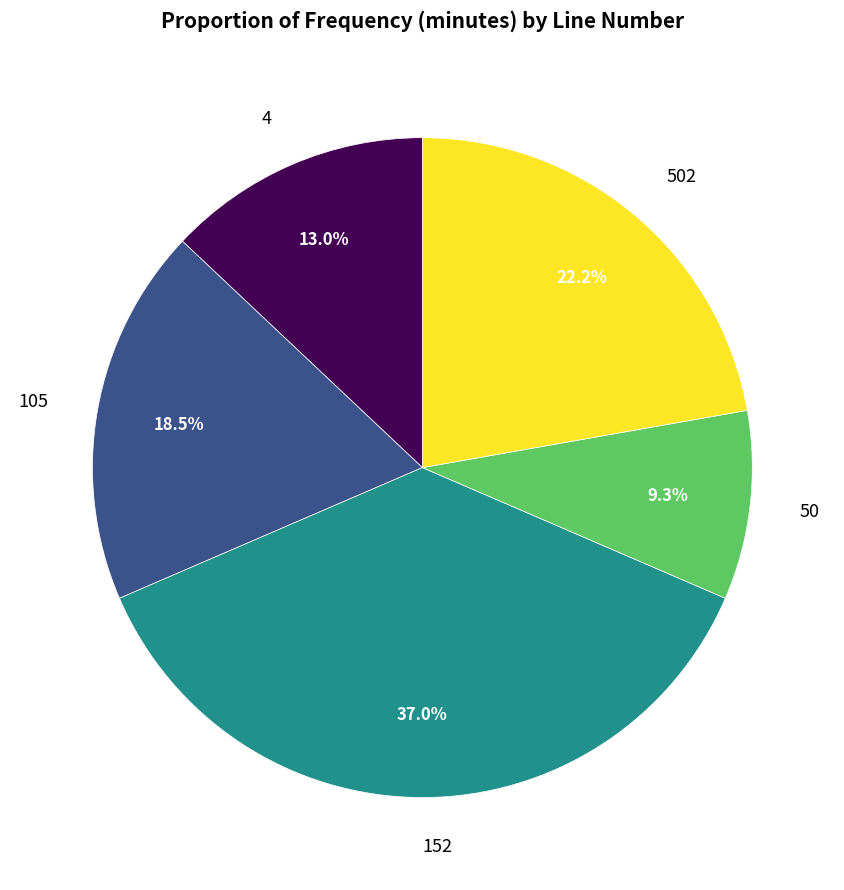

To the nearest percent, what portion does 152 represent?

37%